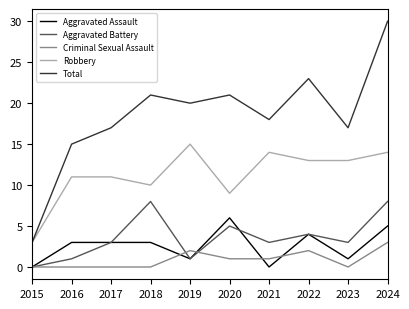

Rank the series by their maximum value, from highest to lowest.

Total, Robbery, Aggravated Battery, Aggravated Assault, Criminal Sexual Assault